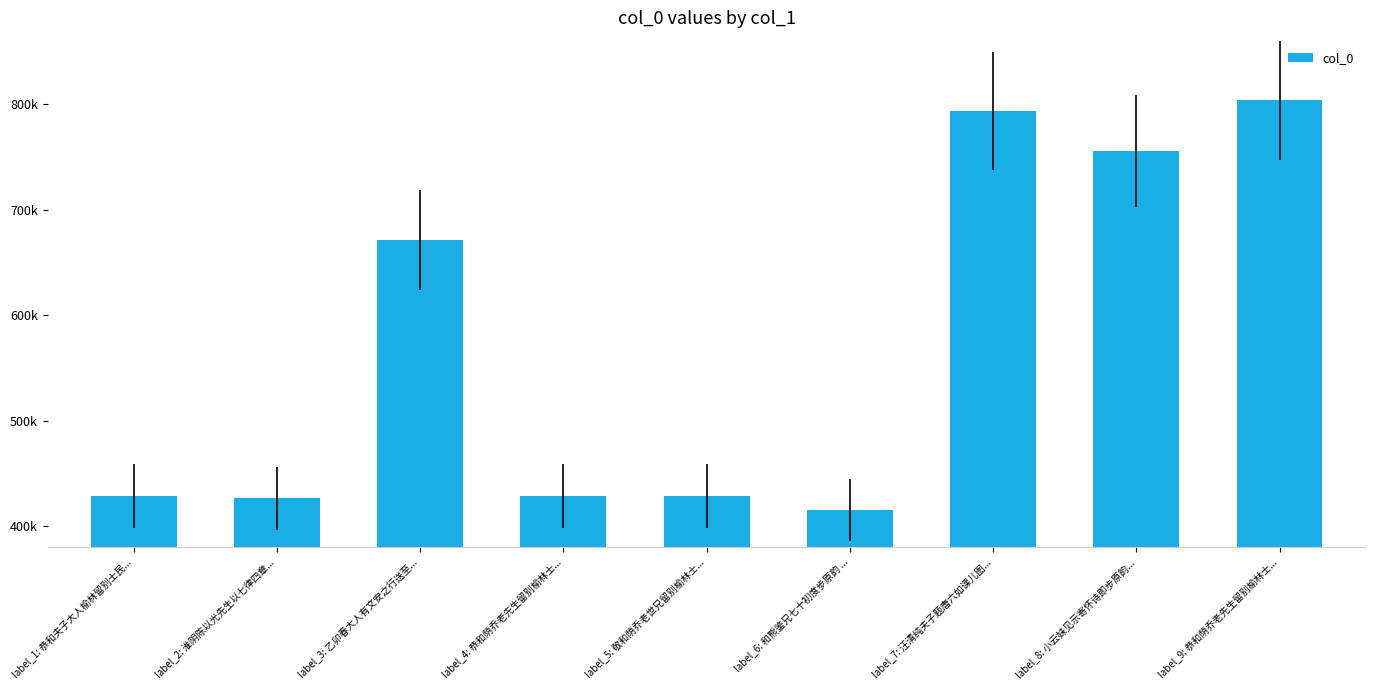

What is the label of the 8th bar from the right?

label_2: 淮阴陈以光先生以七律四章...